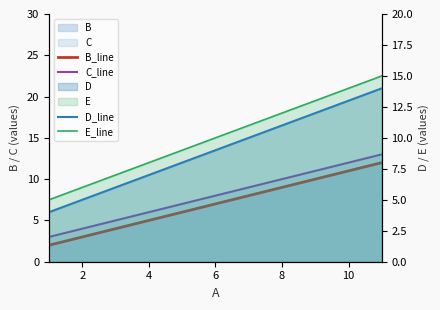

Count the C_line values in the range 3 to 13.

3